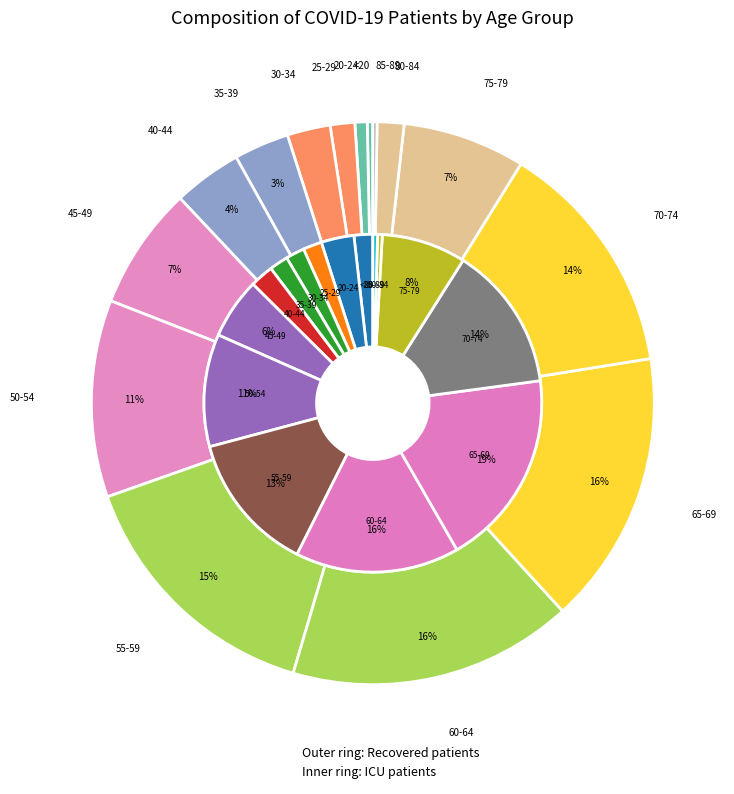

How many slices are in this pie chart?

16